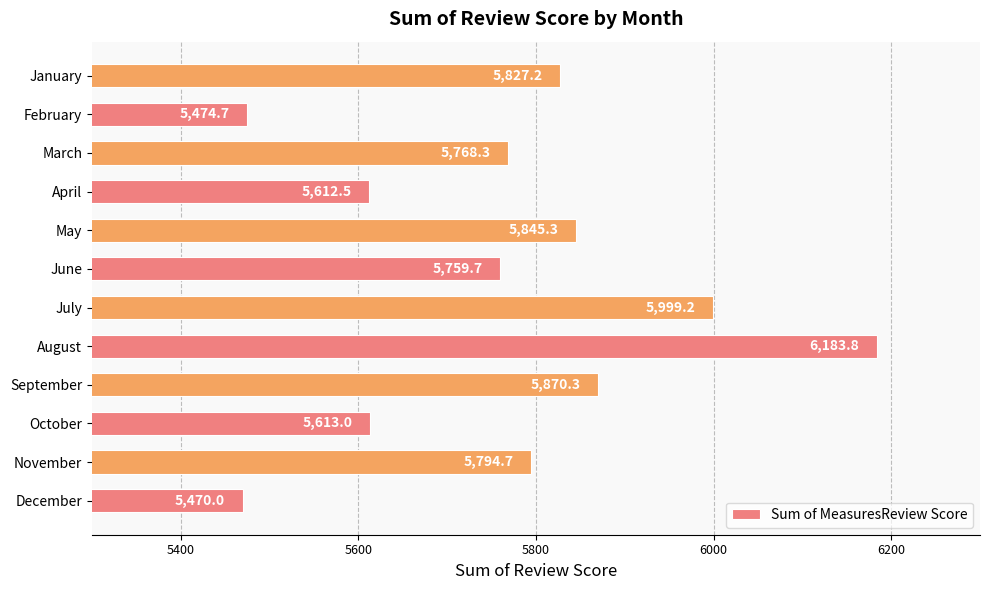

Count the number of values greater than 5794.

6